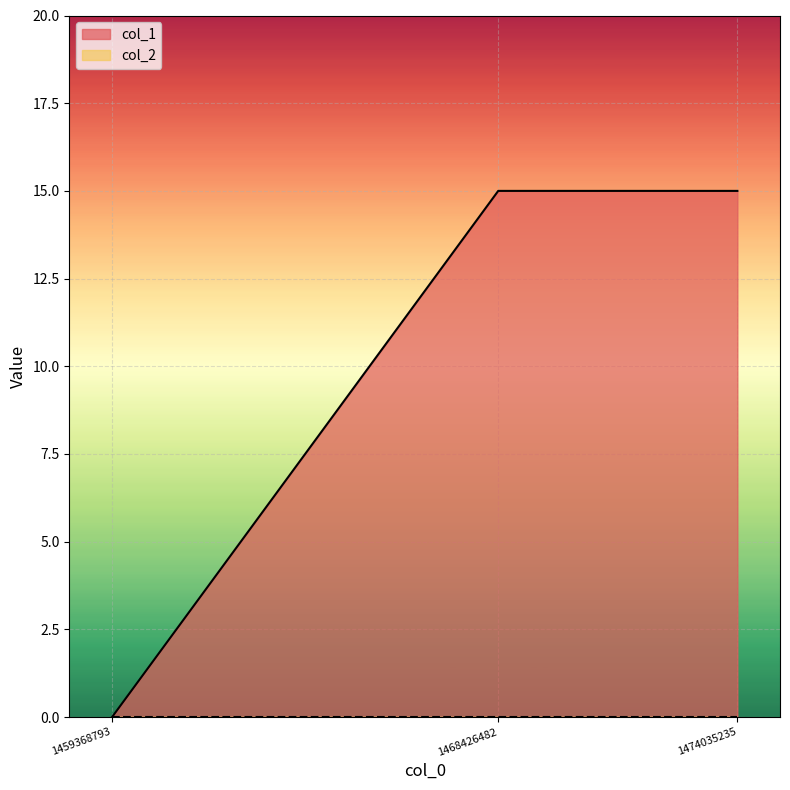

What is the difference between the maximum and minimum values?

15